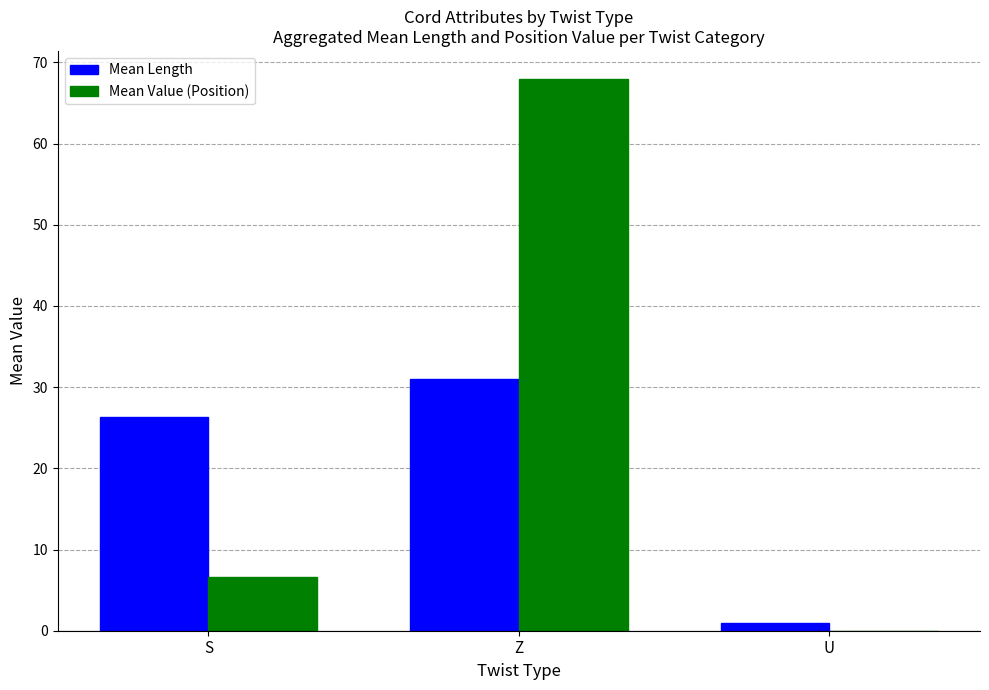

Which series has the largest total across all categories?

Mean Value (Position)